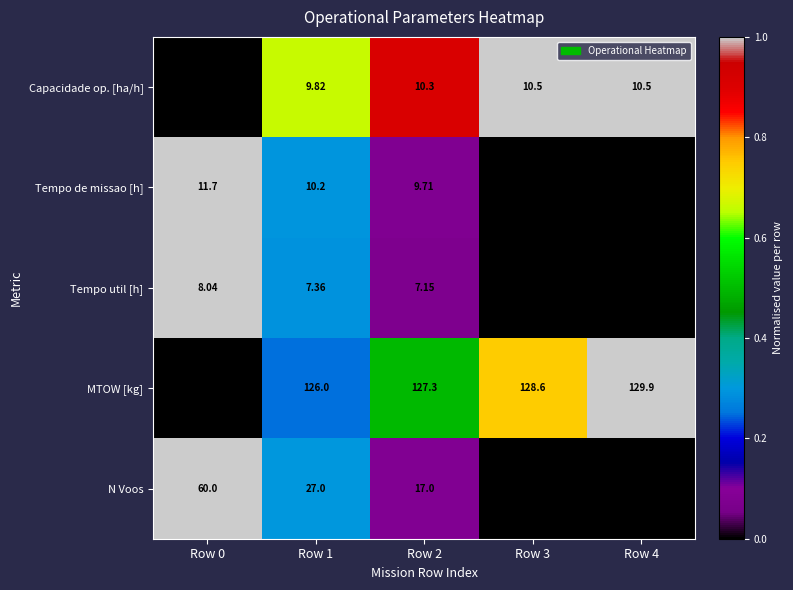

Which label corresponds to the largest value in the chart?

Row 4